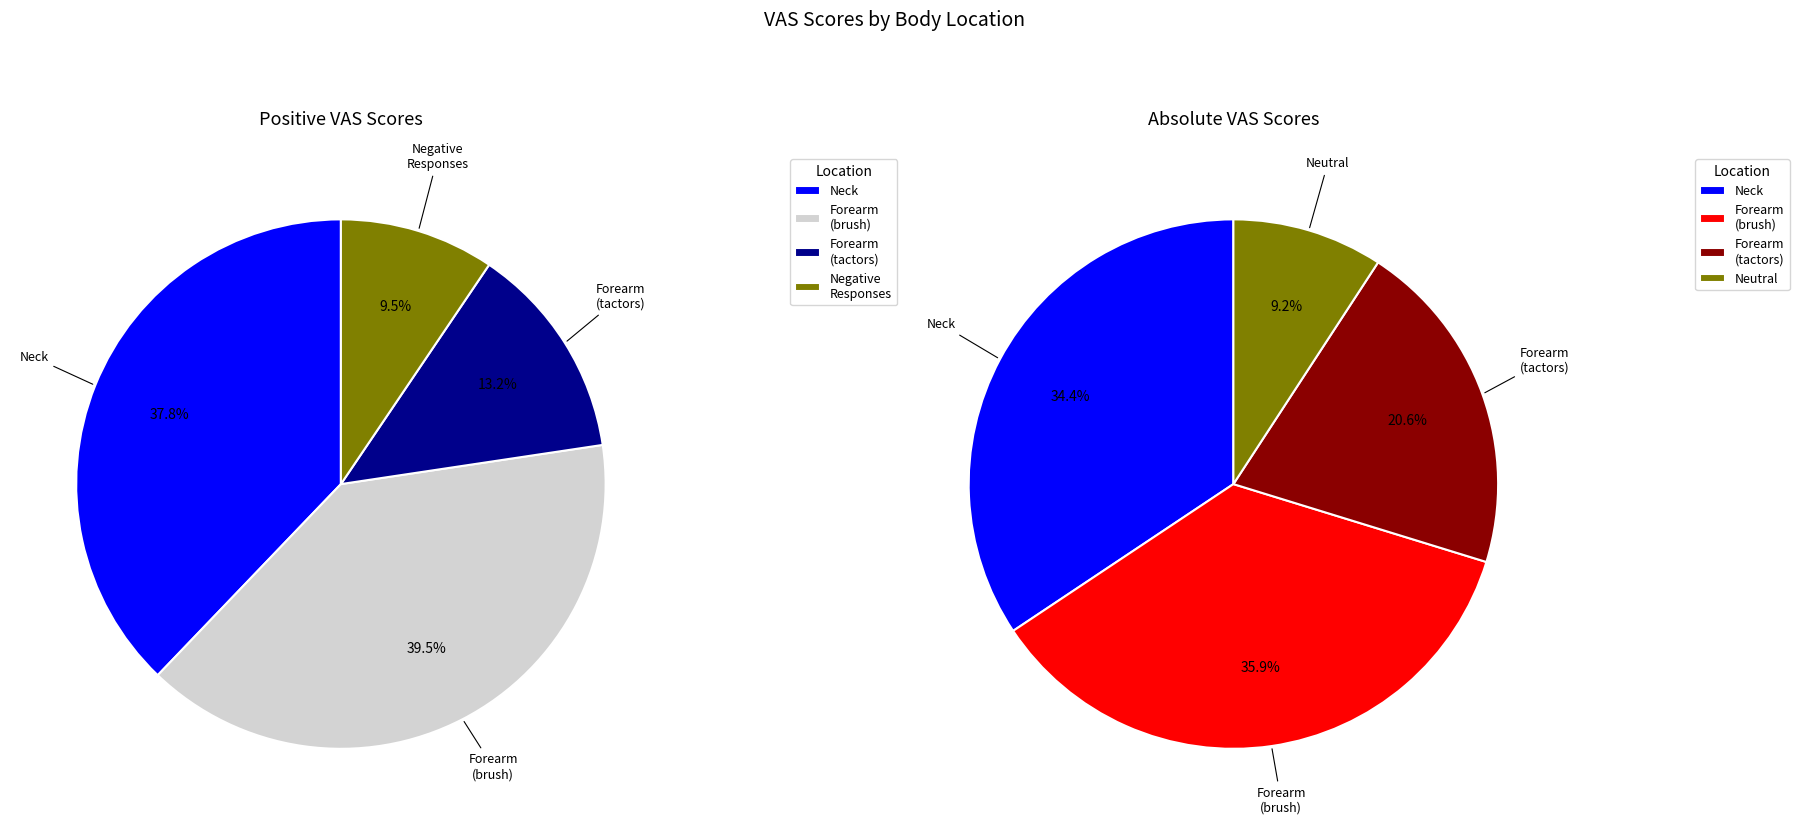

Is there any slice that represents more than half of the pie?

No